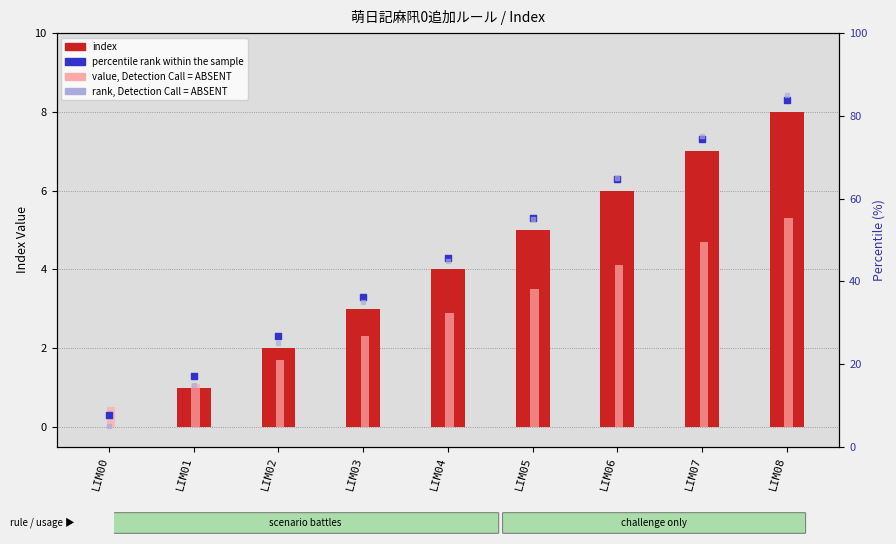

Which series has the largest Y range (max minus min)?

rank, Detection Call = ABSENT